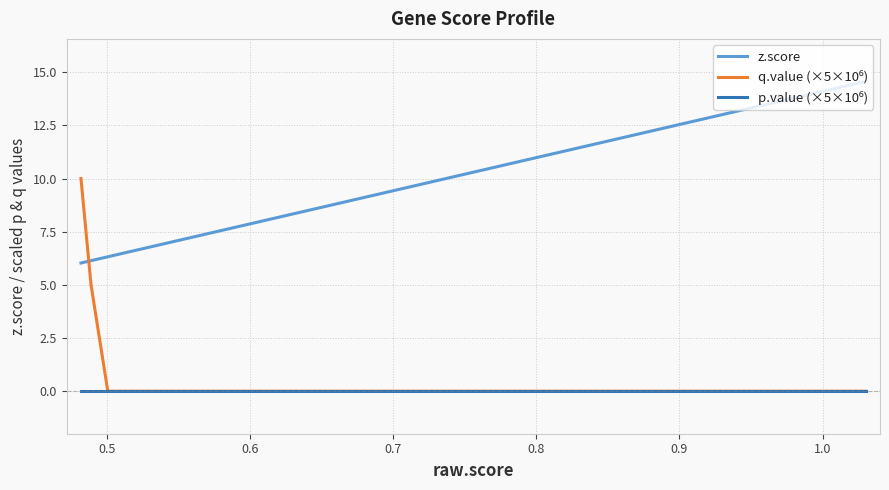

Which series has the largest total across all categories?

z.score